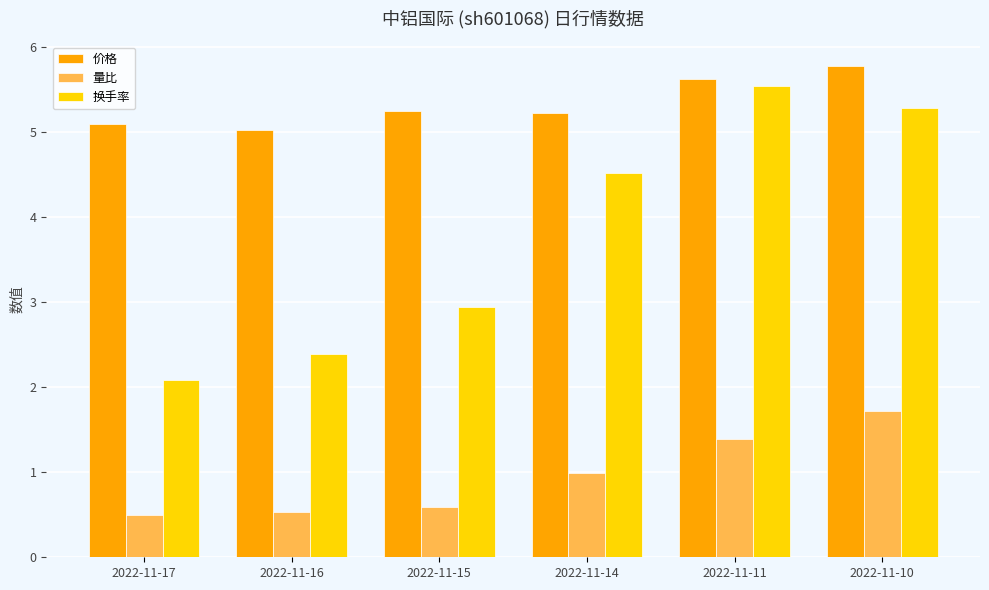

The value of 量比 at 2022-11-15 is 0.6. True or false?

True